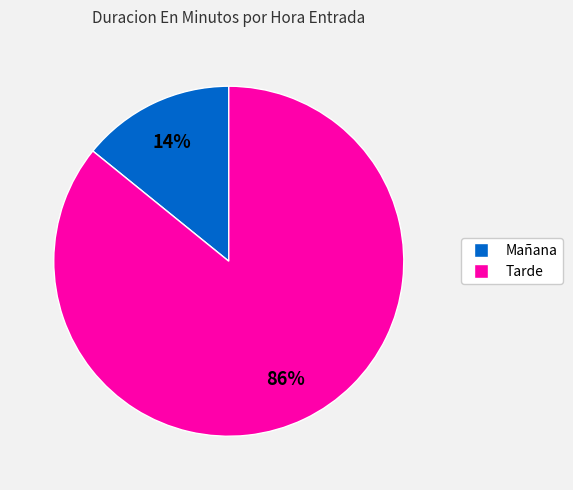

To the nearest percent, what is the difference between the largest and smallest slice percentages?

72%